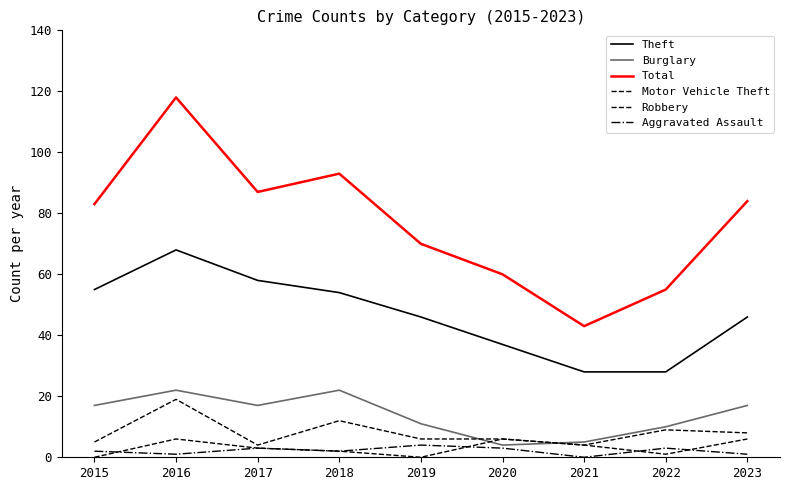

What is the difference between the maximum and minimum values in the Robbery series?

6